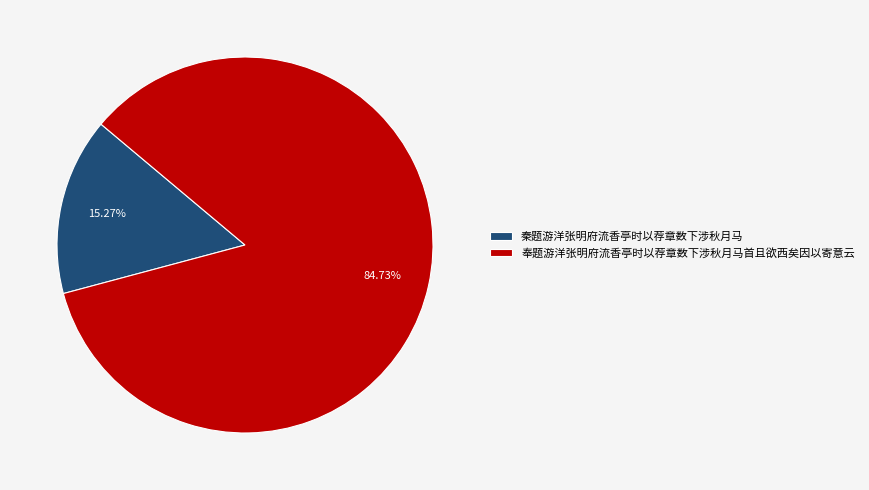

Rank the categories by value from lowest to highest.

秦题游洋张明府流香亭时以荐章数下涉秋月马, 奉题游洋张明府流香亭时以荐章数下涉秋月马首且欲西矣因以寄意云